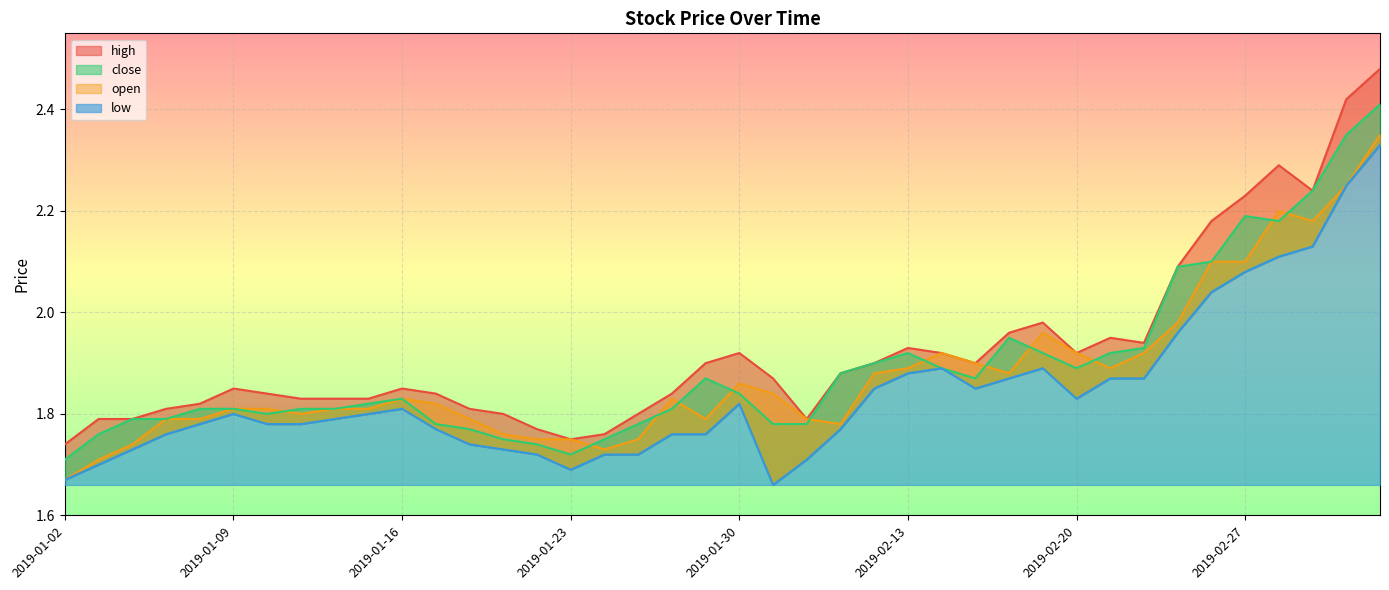

How many lines are shown in the chart?

4